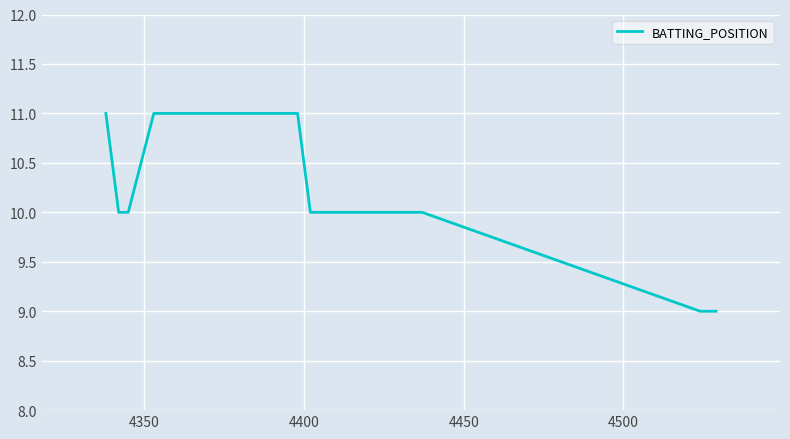

What is the maximum value shown in the chart?

11